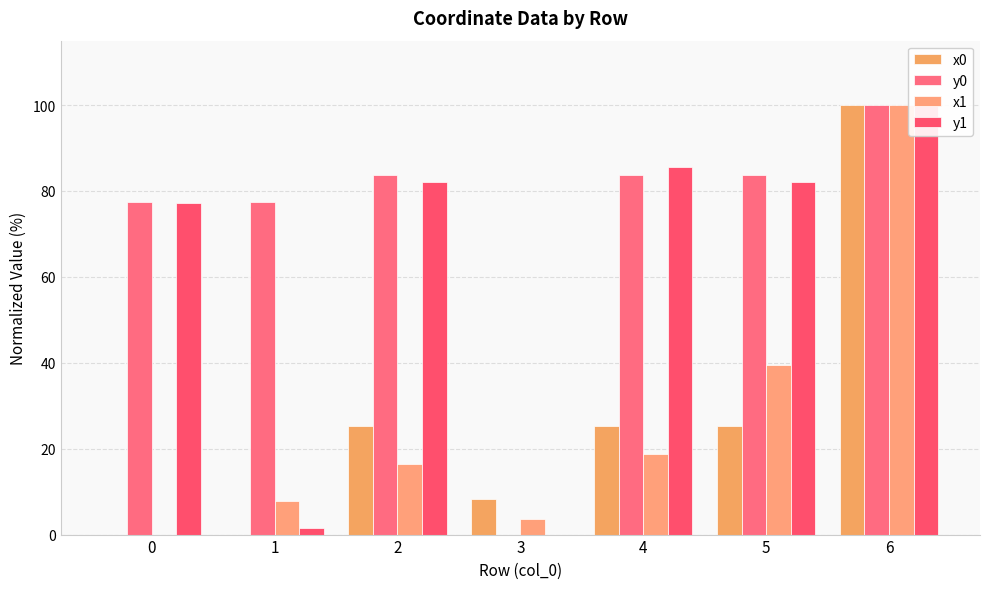

Count the number of categories in the chart.

7